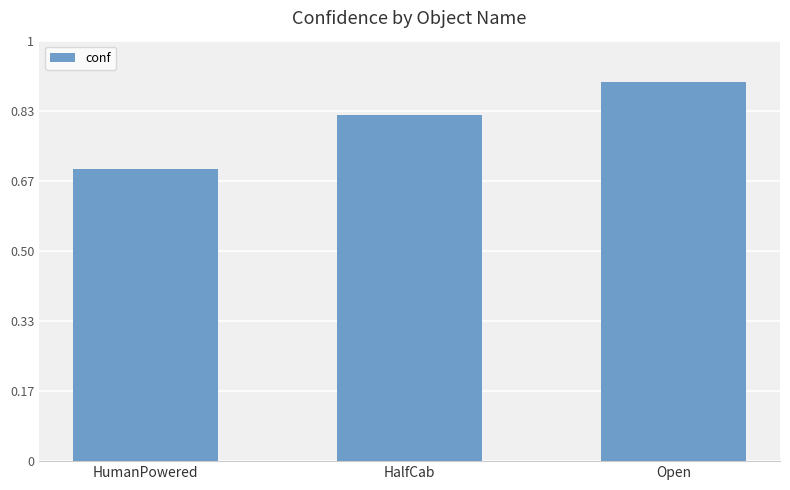

Count the values in the range 0 to 1.

3